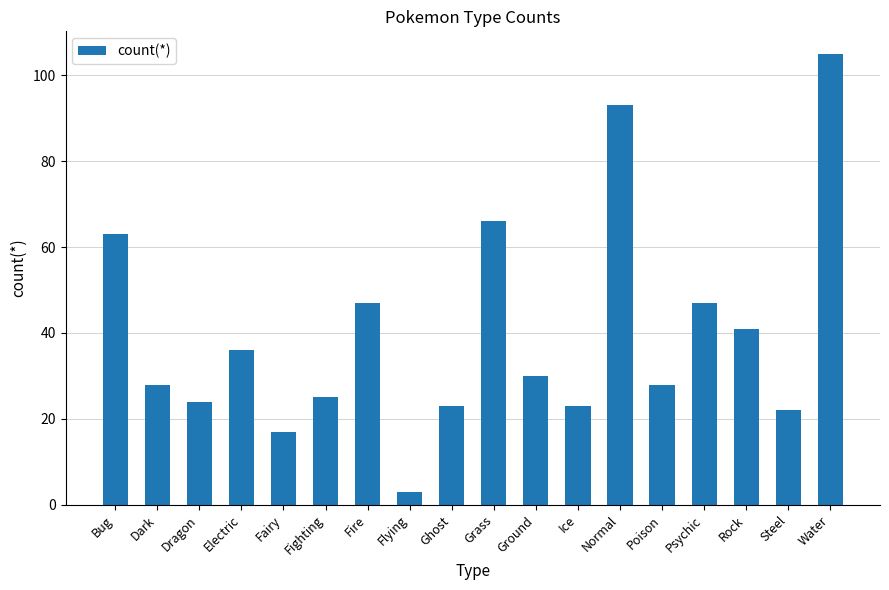

What is the change in value from Dragon to Electric?

+12